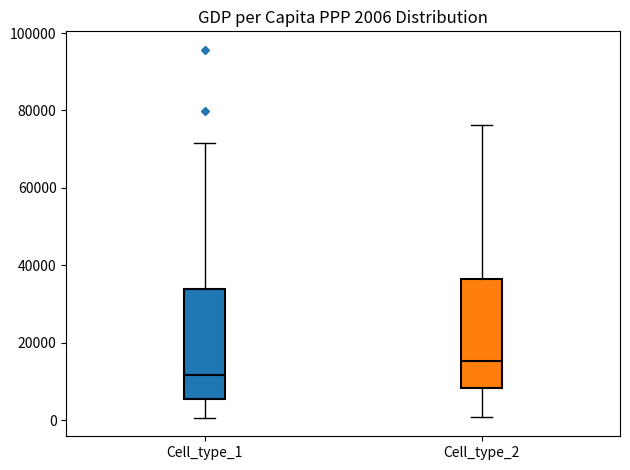

Which box has the lowest median line?

Cell_type_1